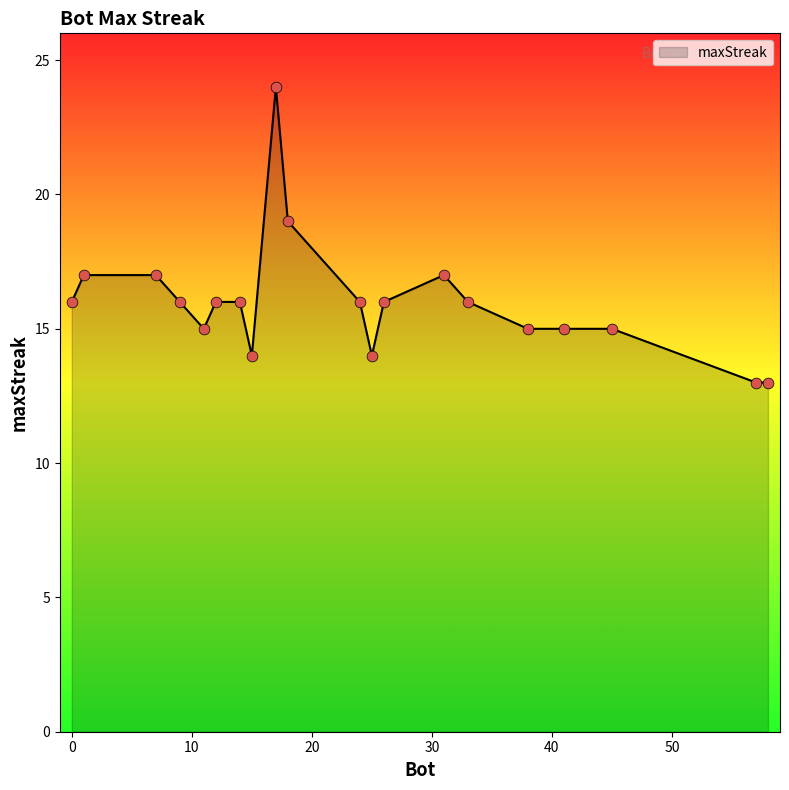

What is the difference between the maximum and minimum values?

11